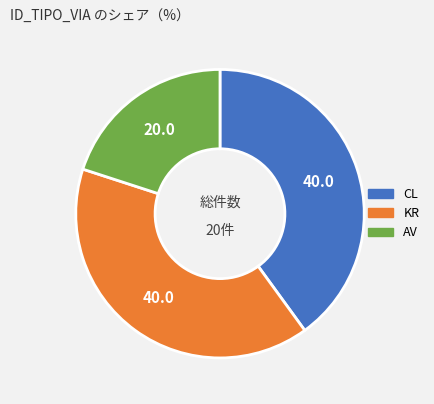

Which category has the smallest portion of the pie?

AV